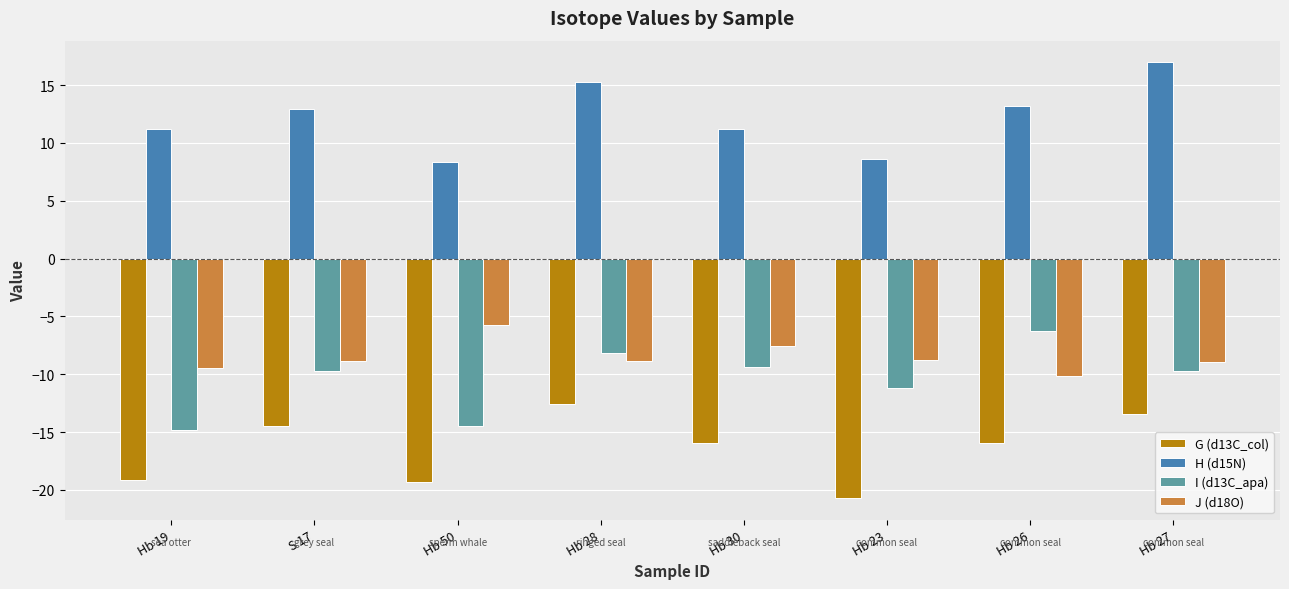

What is the total value across all series at Hb 28?

-14.3